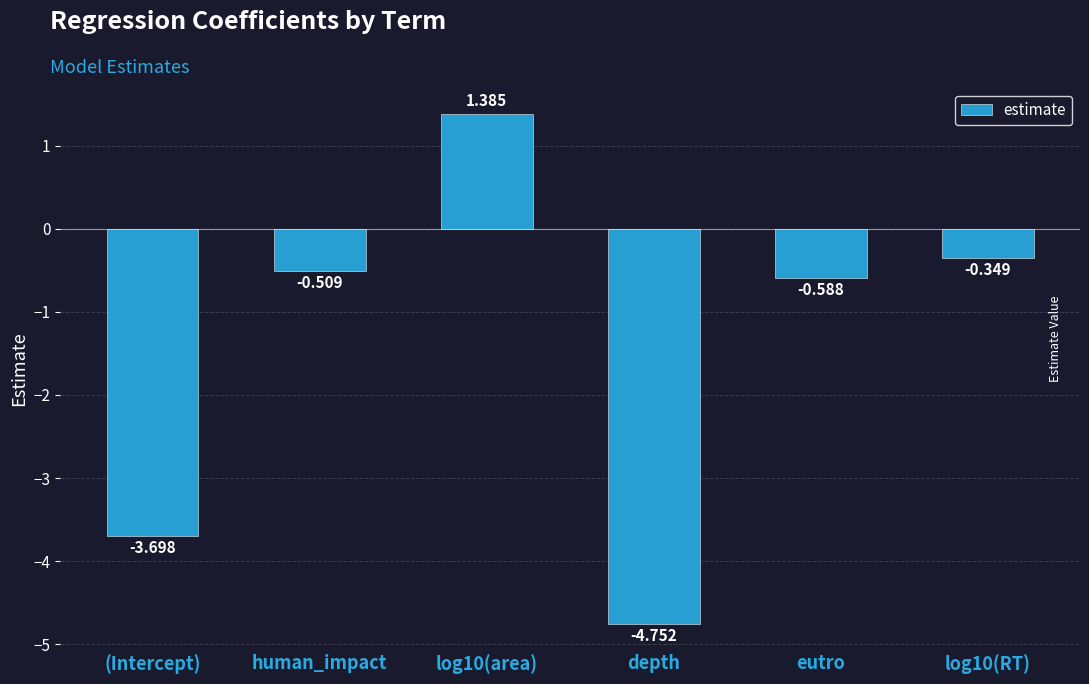

How many negative values are there?

5